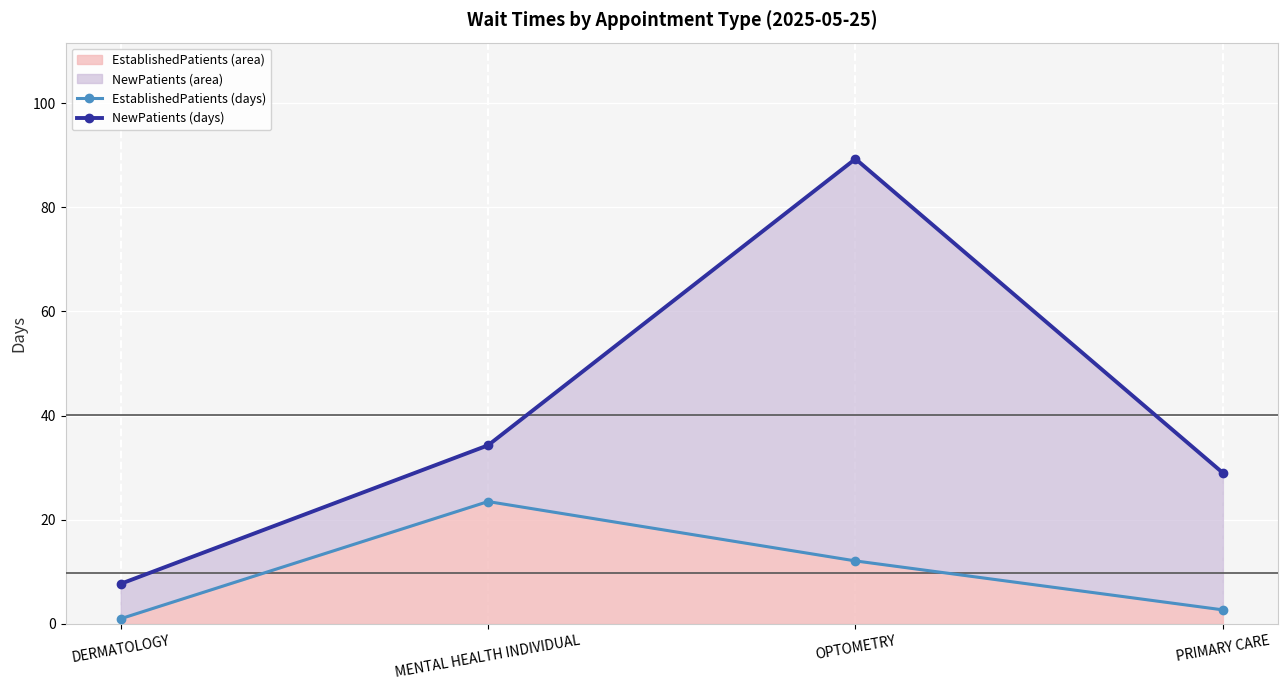

How many data points does each series have?

4